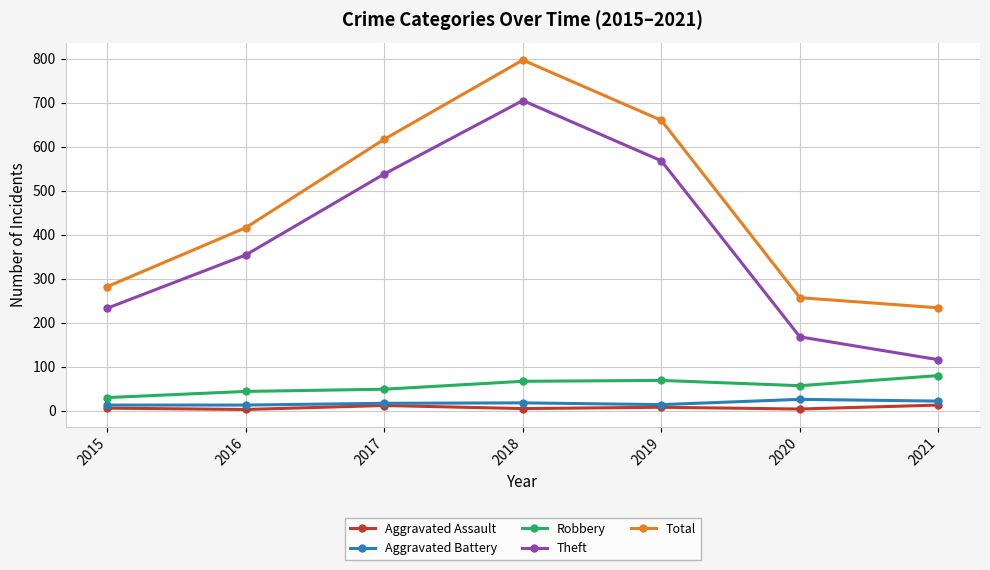

What value does the Aggravated Battery series have at 2018, to the nearest 5?

20